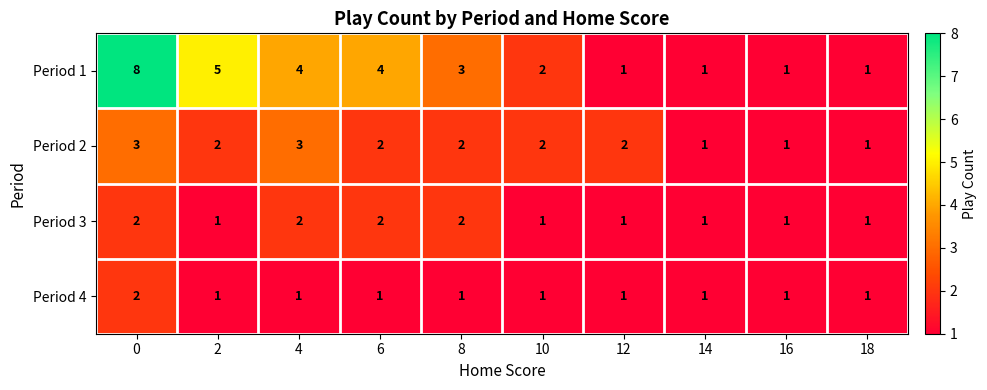

Which series has the largest total across all categories?

Period 1